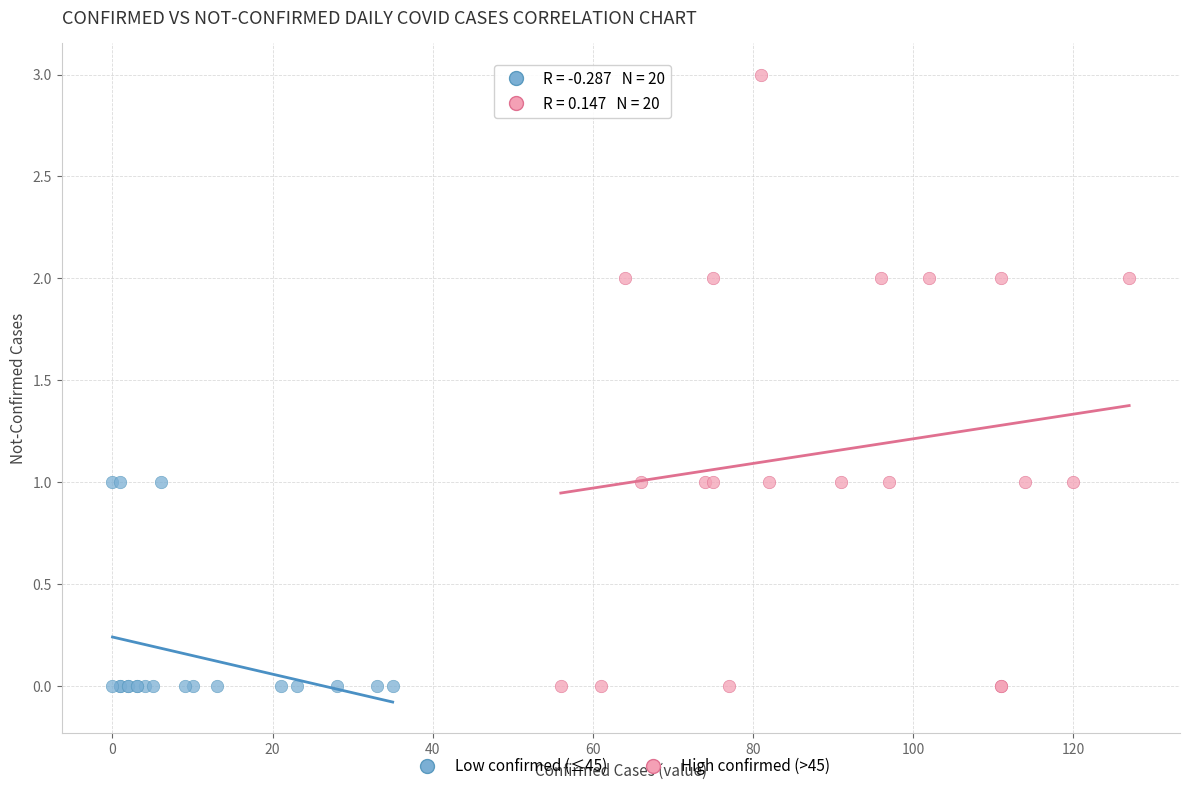

Which series has the largest Y range (max minus min)?

High confirmed (>45)